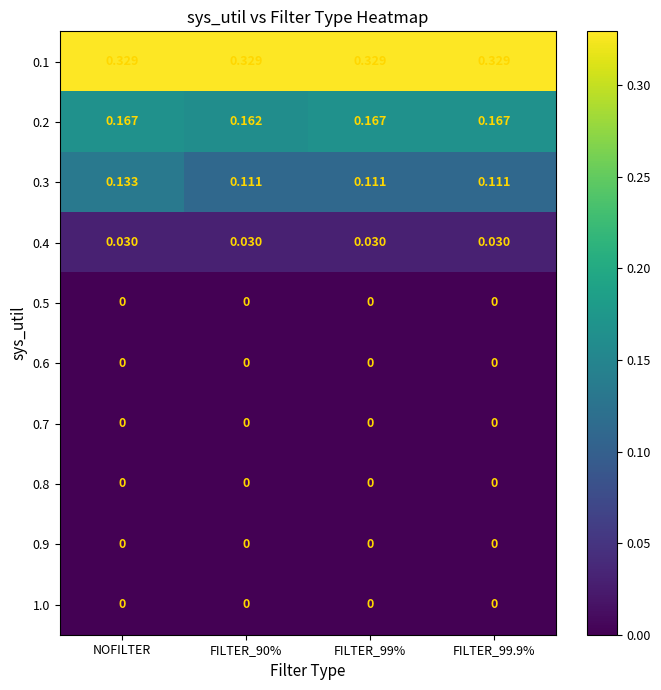

At which category is the sum across all series the highest?

NOFILTER